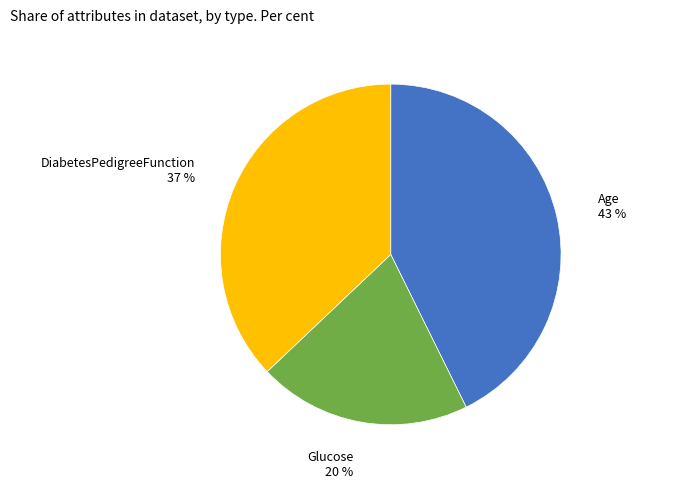

Rank the categories by value from highest to lowest.

Age, DiabetesPedigreeFunction, Glucose